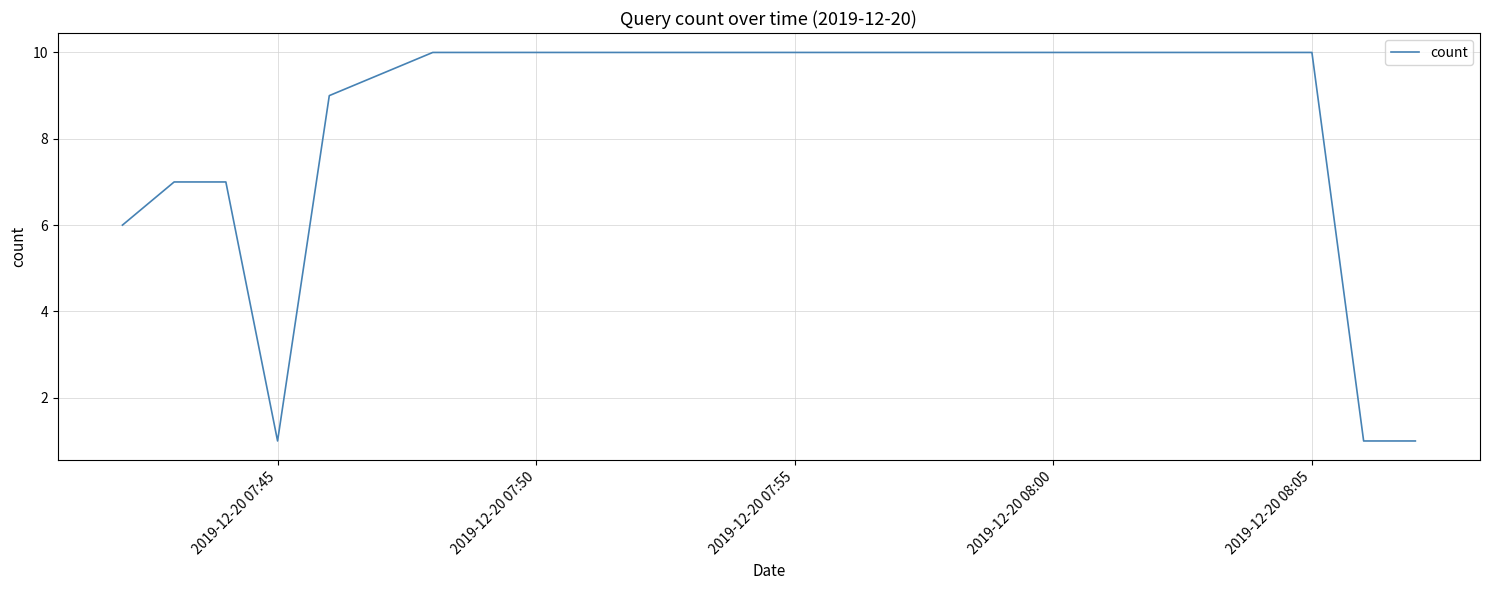

What is the smallest value displayed?

1